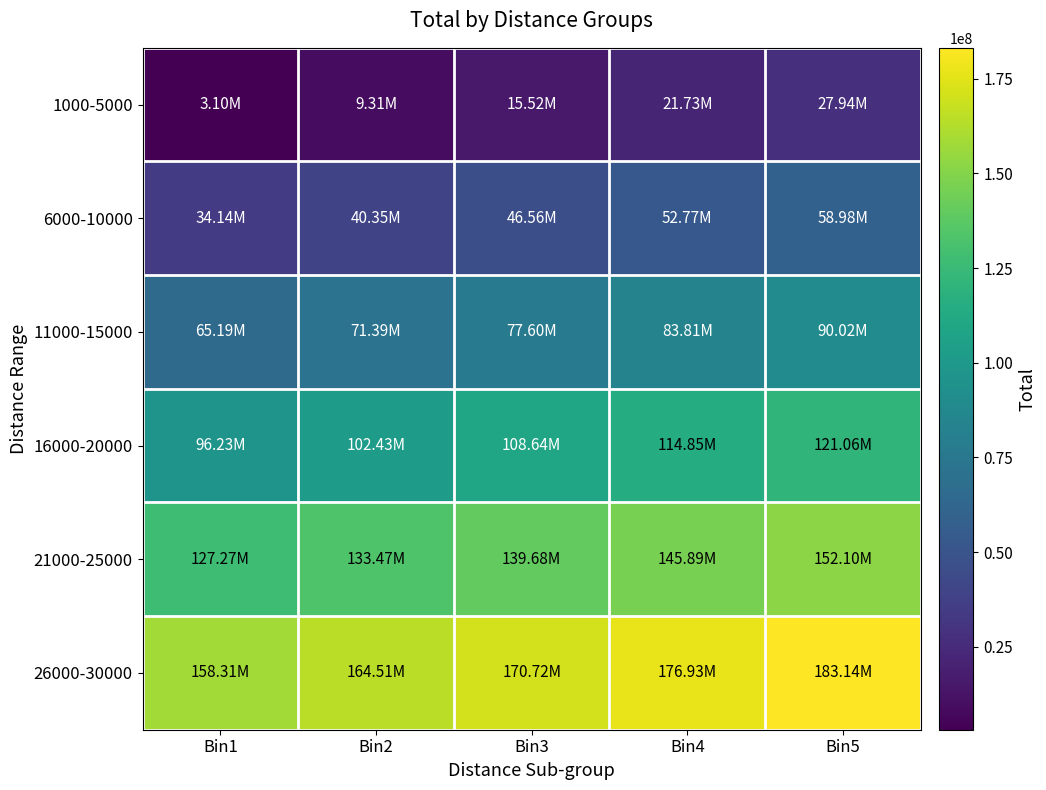

At which category is the sum across all series the highest?

Bin5